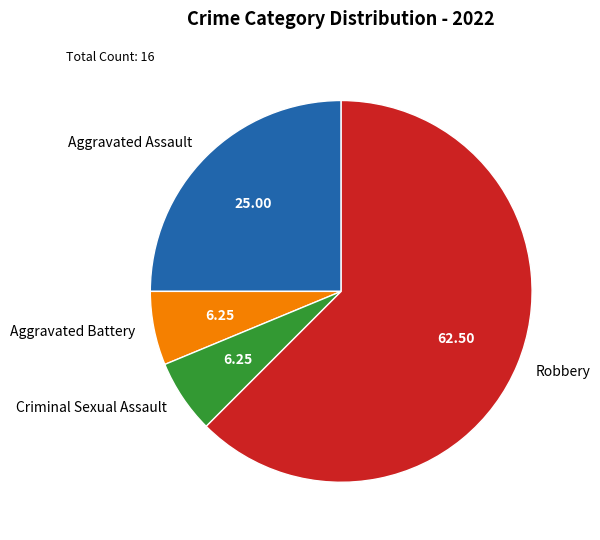

What is the largest slice in the pie chart?

Robbery